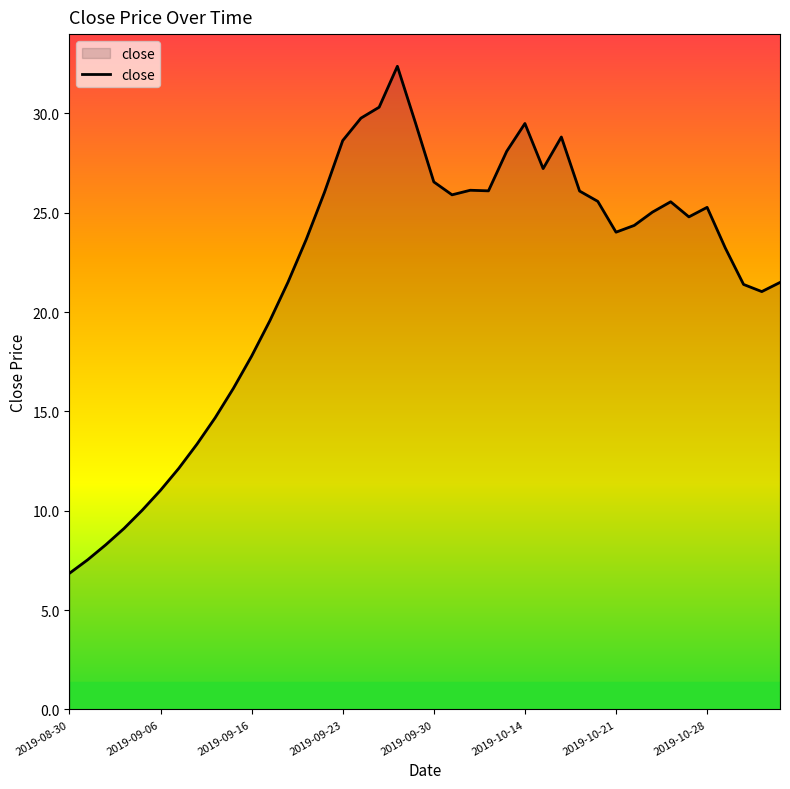

What is the greatest value displayed?

32.4